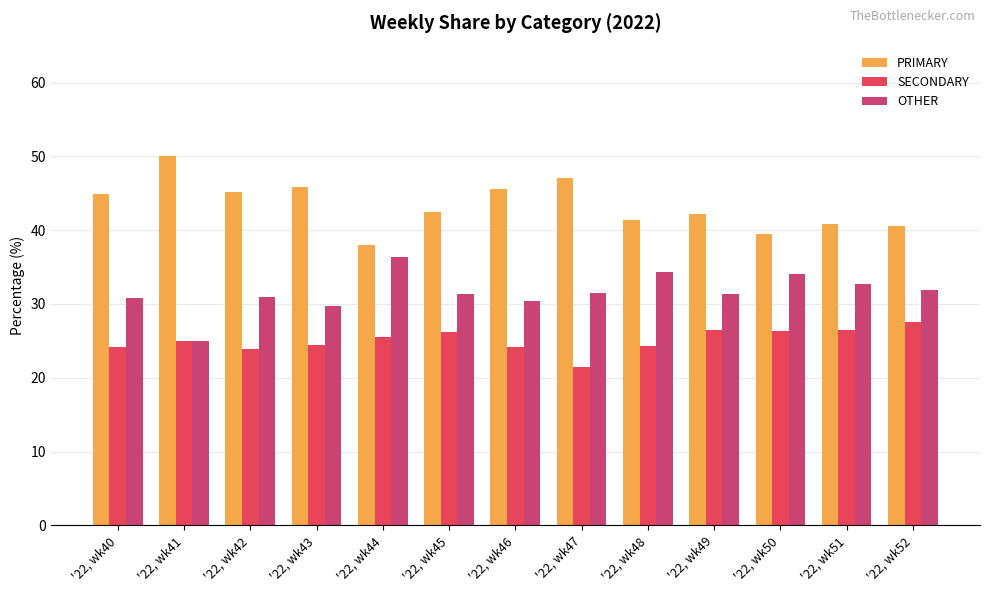

Which label corresponds to the largest value in the chart?

'22, wk41